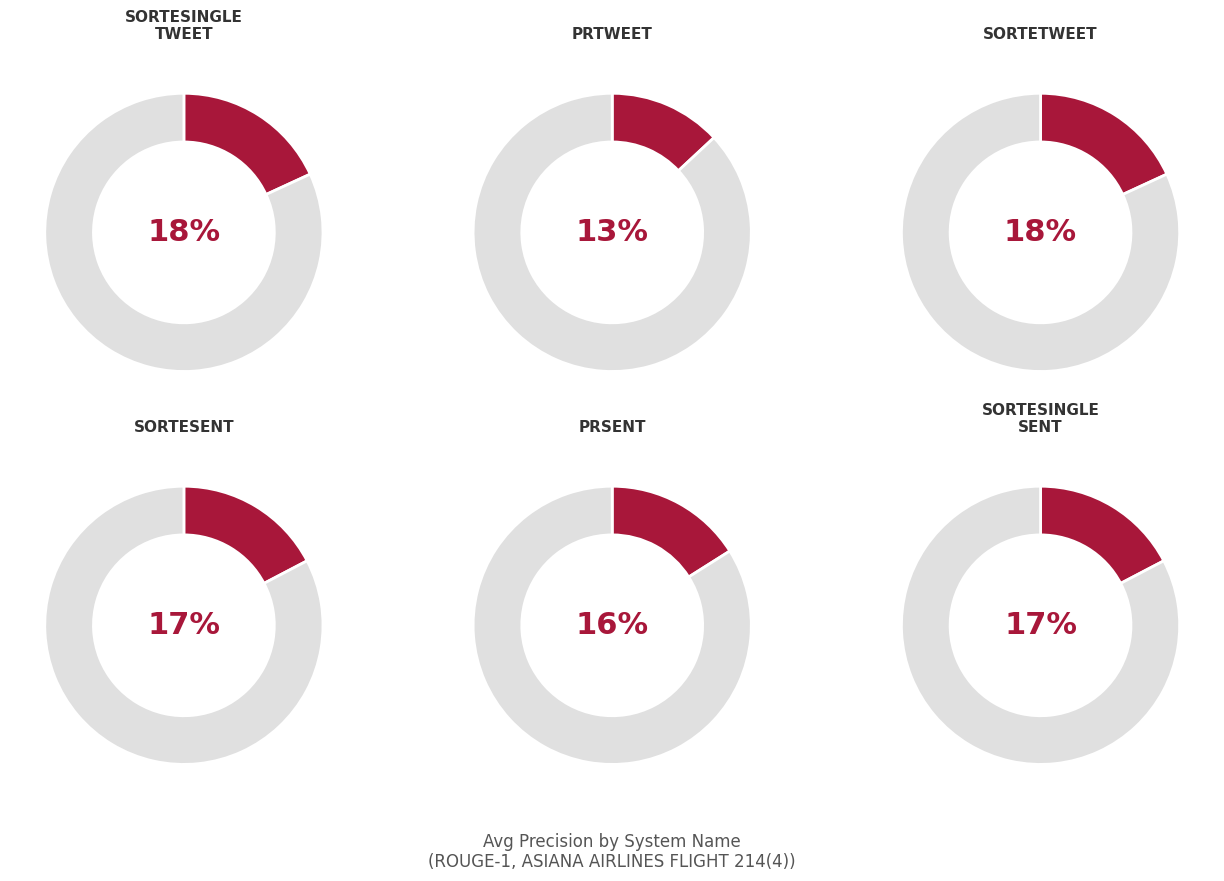

What percentage do PRSENTSUMMARY.TXT and SORTETWEETSUMMARY.TXT together represent?

34.2%